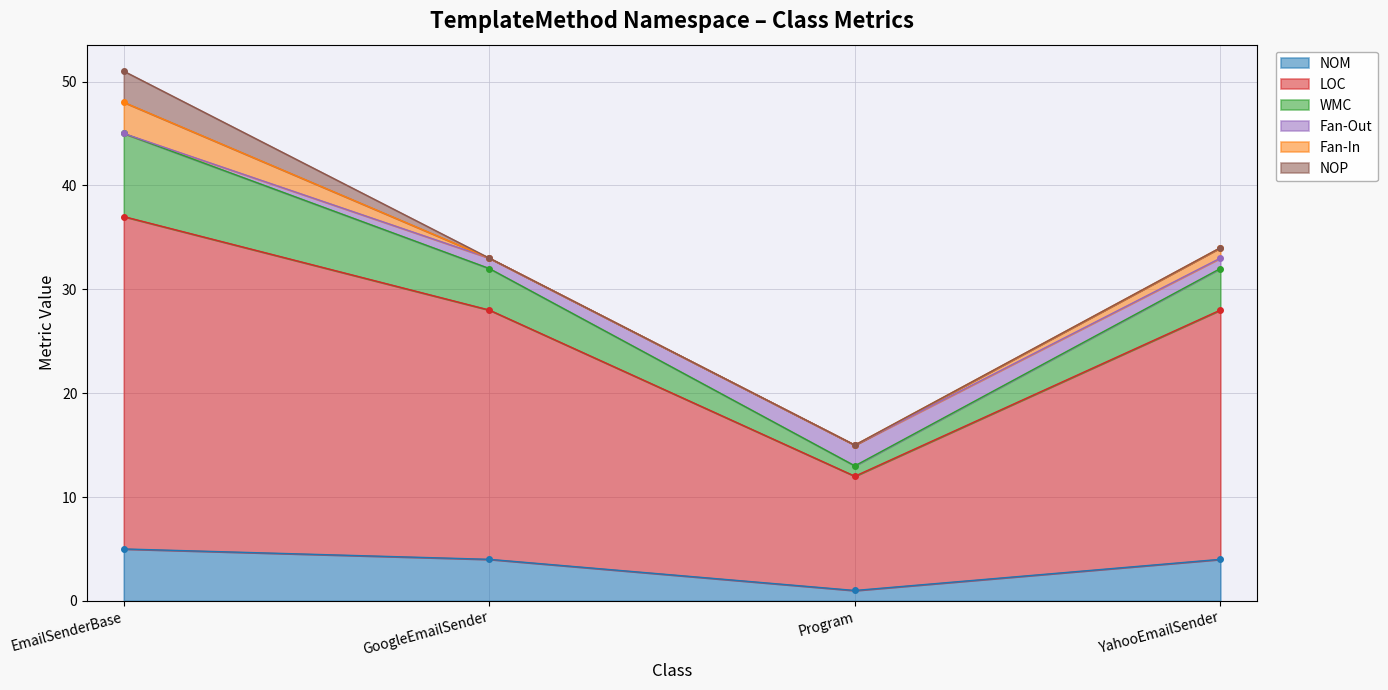

Where is the first local minimum for Fan-Out?

Program